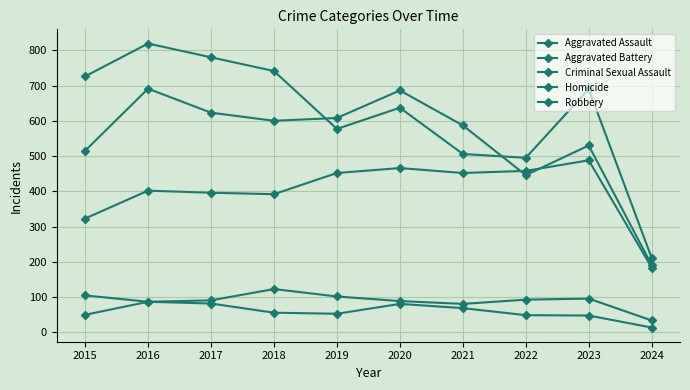

Does the chart have visible grid lines?

Yes